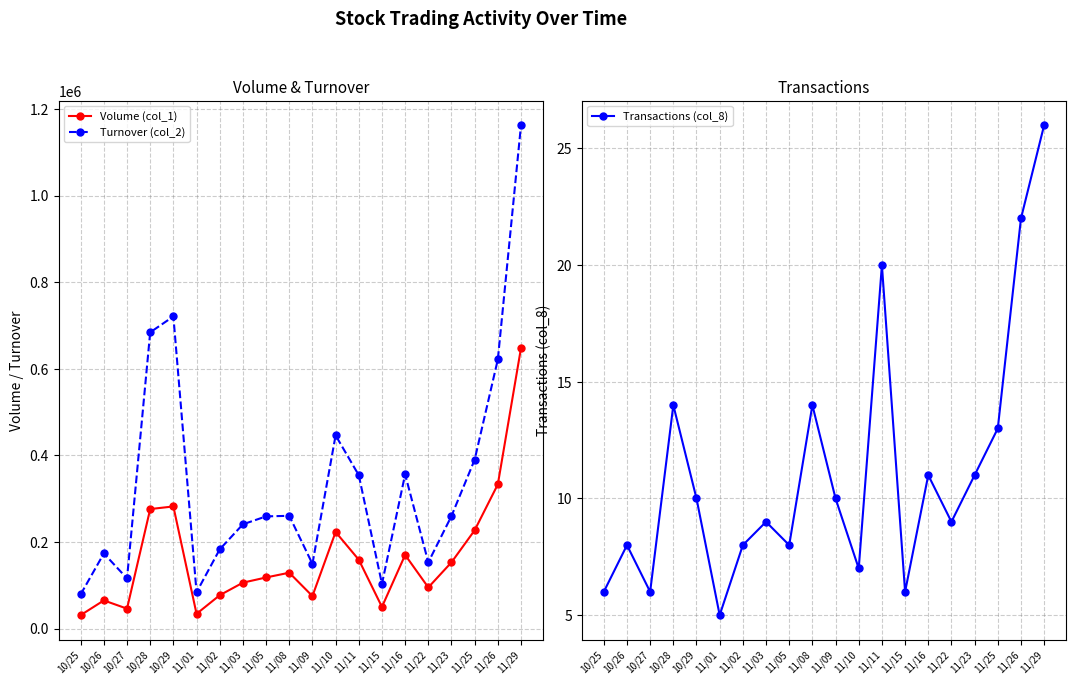

Reading left to right, extract all data points from this chart.

Volume (col_1): 10/25=31000	10/26=65000	10/27=46000	10/28=276000	10/29=282000	11/01=34000	11/02=77000	11/03=106000	11/05=118000	11/08=129000	11/09=75000	11/10=223000	11/11=159000	11/15=50000	11/16=170000	11/22=95000	11/23=153000	11/25=227000	11/26=333000	11/29=648000
Turnover (col_2): 10/25=78980	10/26=173450	10/27=115840	10/28=684100	10/29=720740	11/01=83940	11/02=182940	11/03=240740	11/05=259050	11/08=260390	11/09=149400	11/10=446140	11/11=354180	11/15=103270	11/16=356150	11/22=152950	11/23=259930	11/25=390060	11/26=621420	11/29=1162520
Transactions (col_8): 10/25=6	10/26=8	10/27=6	10/28=14	10/29=10	11/01=5	11/02=8	11/03=9	11/05=8	11/08=14	11/09=10	11/10=7	11/11=20	11/15=6	11/16=11	11/22=9	11/23=11	11/25=13	11/26=22	11/29=26